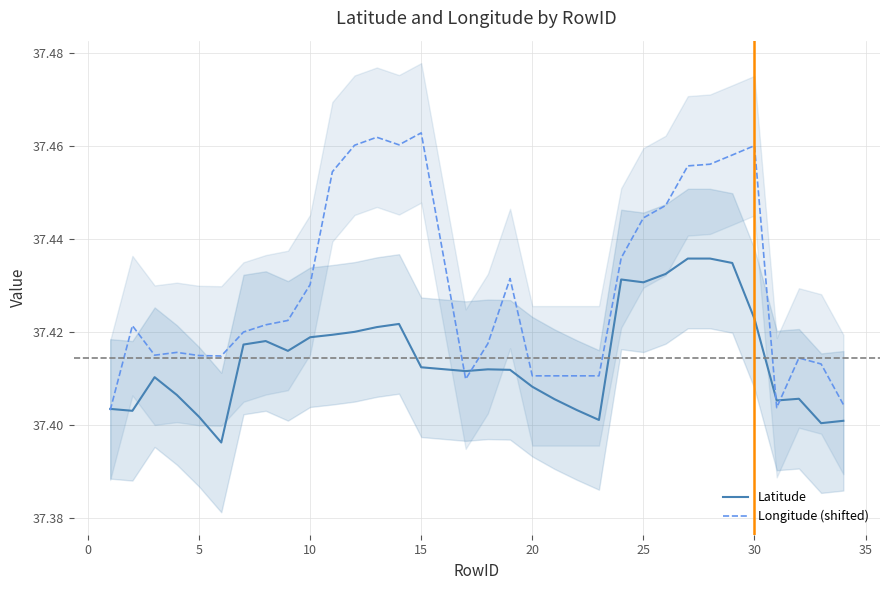

Does the chart have visible grid lines?

Yes